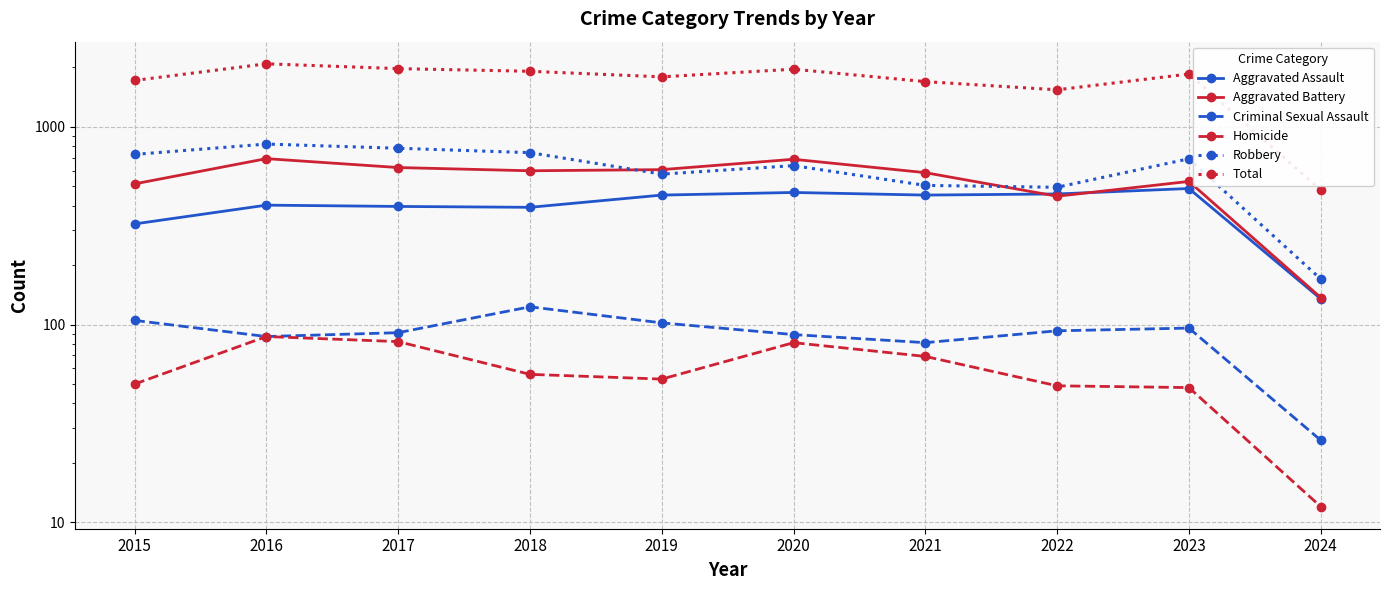

Which series has the widest spread of values?

Total